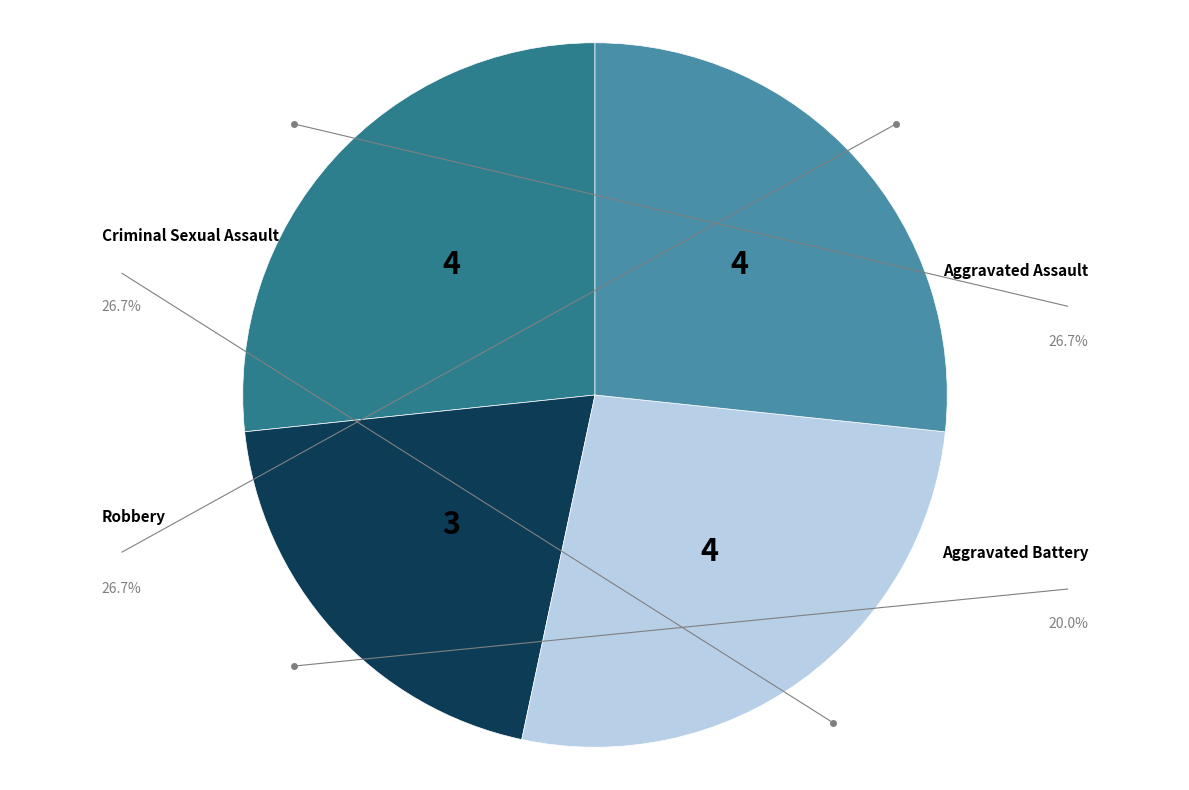

Does any single category account for the majority?

No